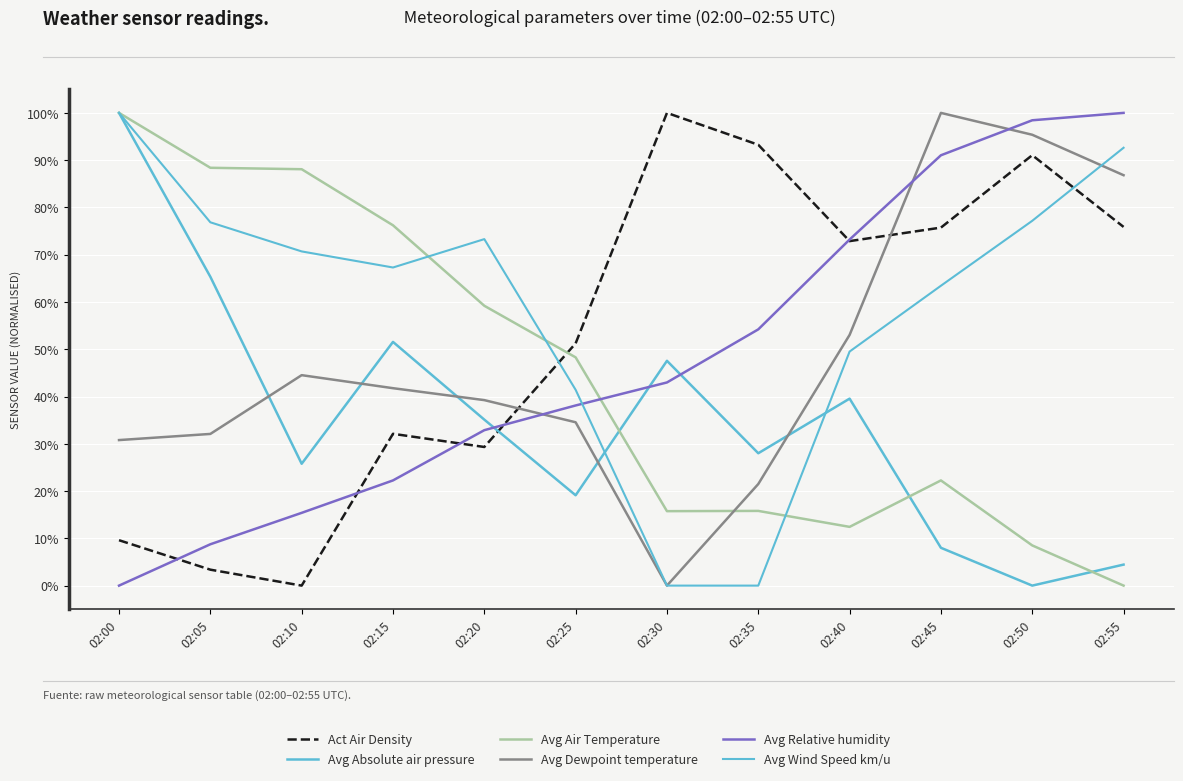

Between which two adjacent categories do Avg Dewpoint temperature and Avg Air Temperature first intersect?

02:30 and 02:35